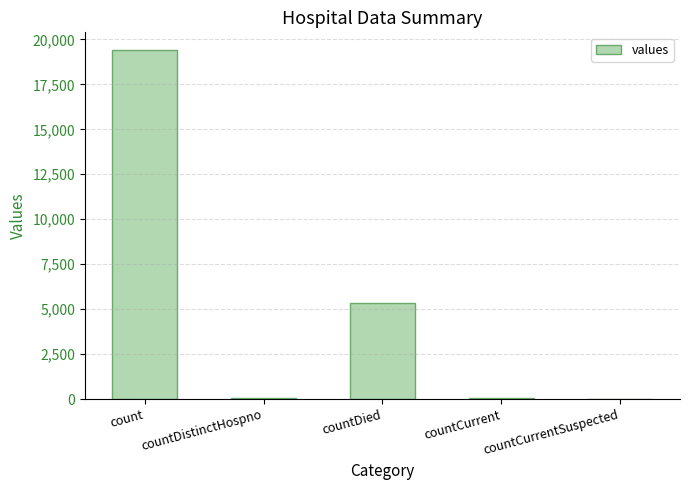

Where is the data nearest to the value 9710?

countDied